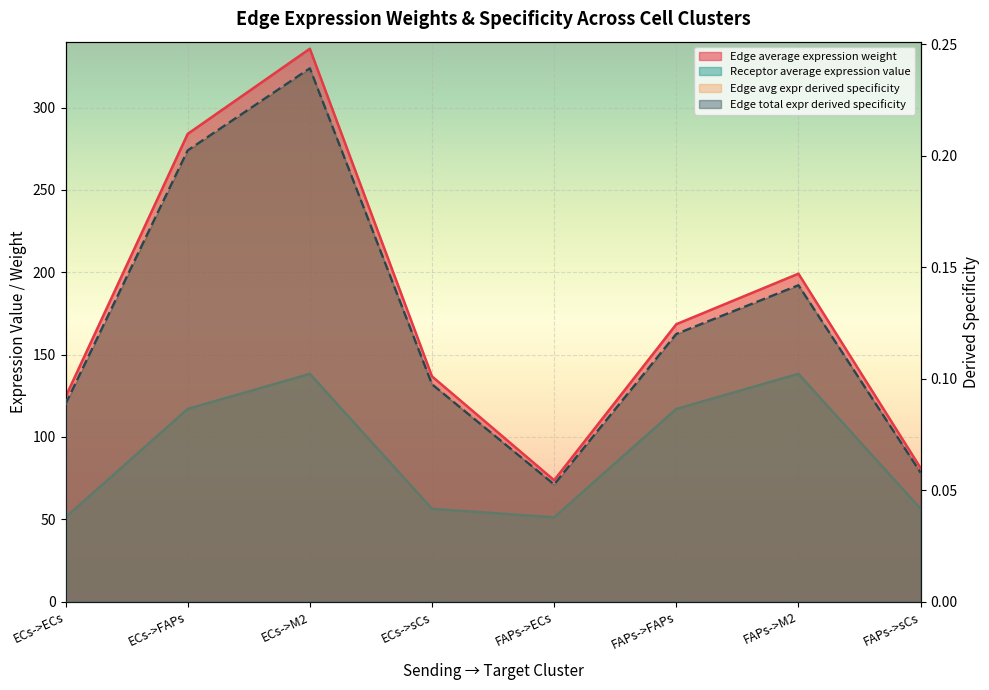

What is the difference between the maximum and minimum values in the Edge avg expr derived specificity series?

262.0